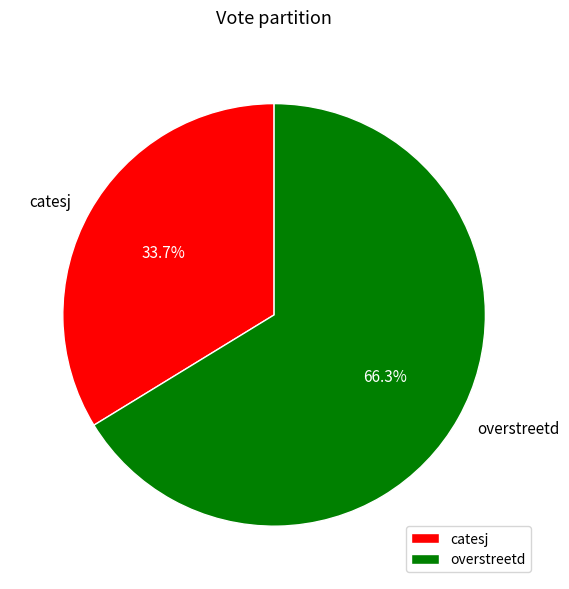

The overstreetd slice represents 52% of the pie. True or false?

False